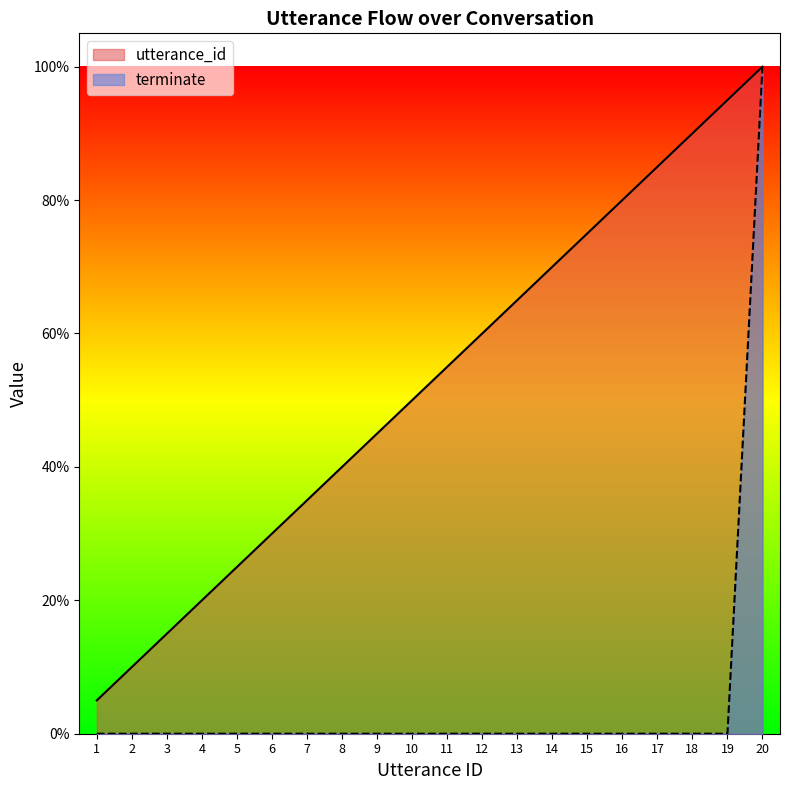

What is the total value across all series at 12?

0.6